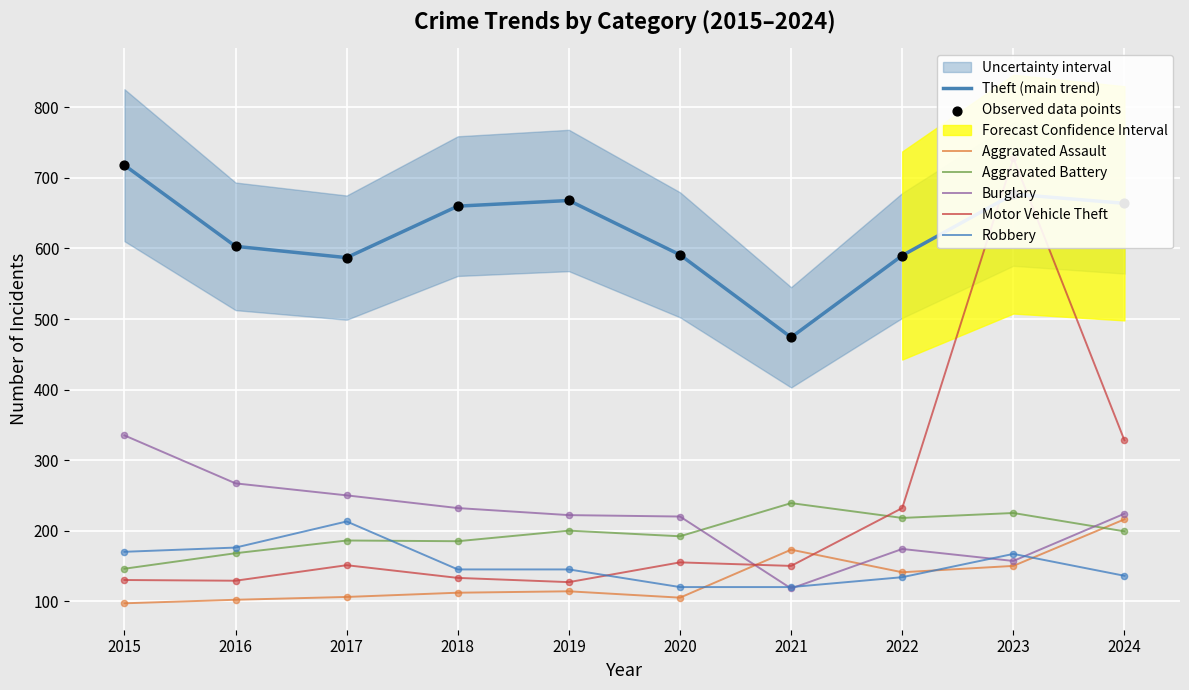

Which series has the largest total across all categories?

Theft